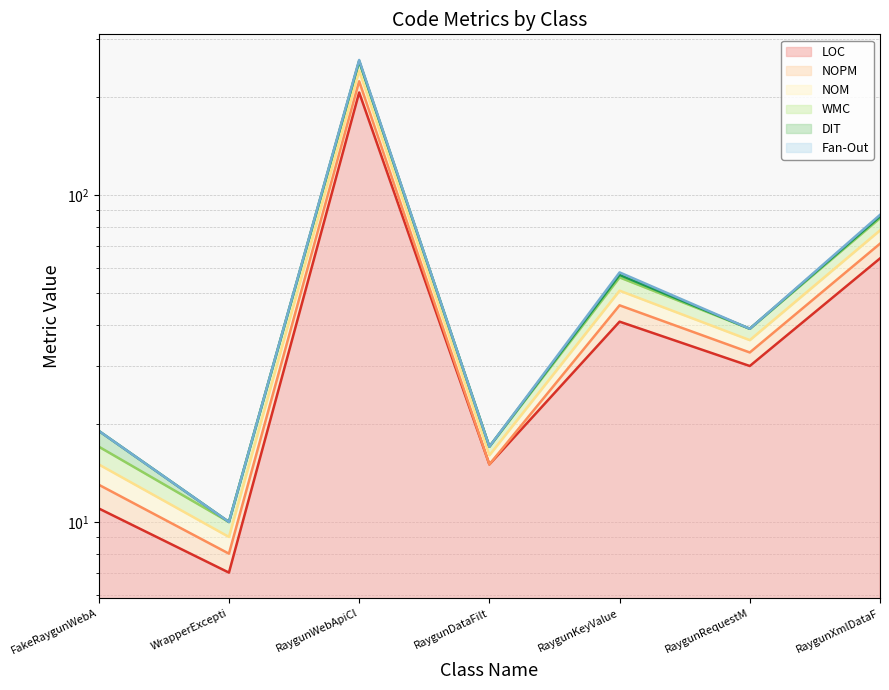

Is the value of NOPM at RaygunWebApiCl greater than the value of LOC at WrapperExcepti?

Yes